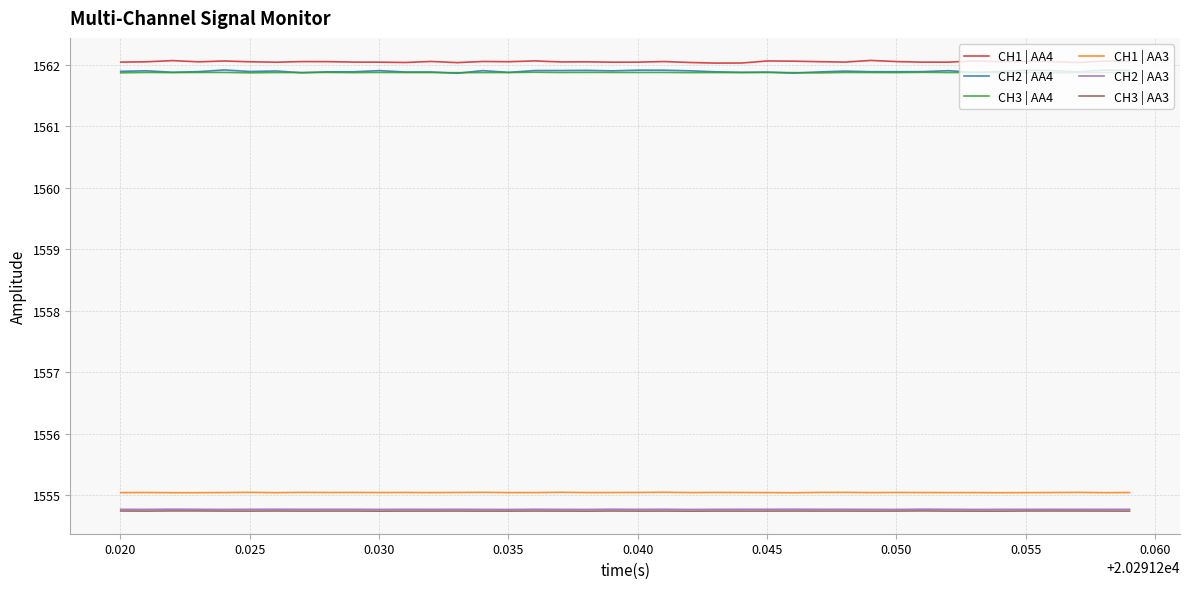

What is the smallest value displayed?

1554.7